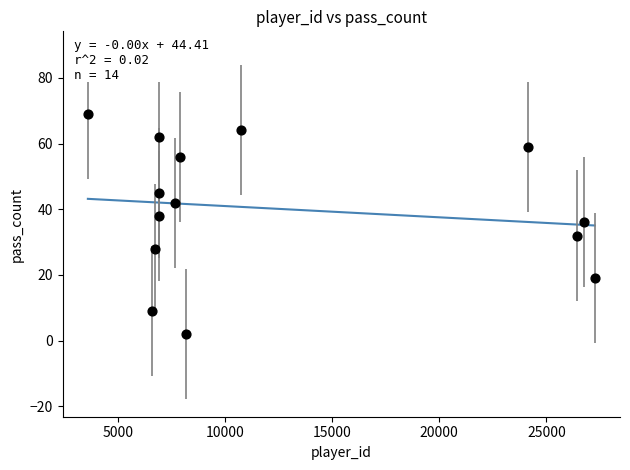

What is the range of Y values (max minus min)?

67